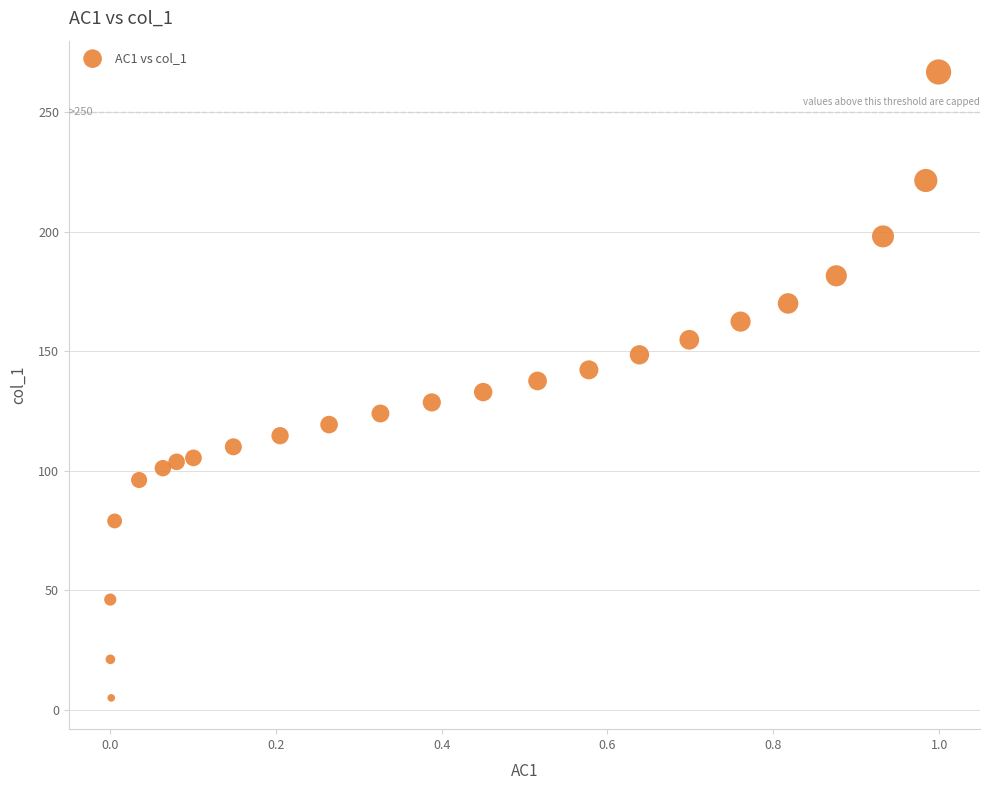

What is the range of Y values (max minus min)?

261.8